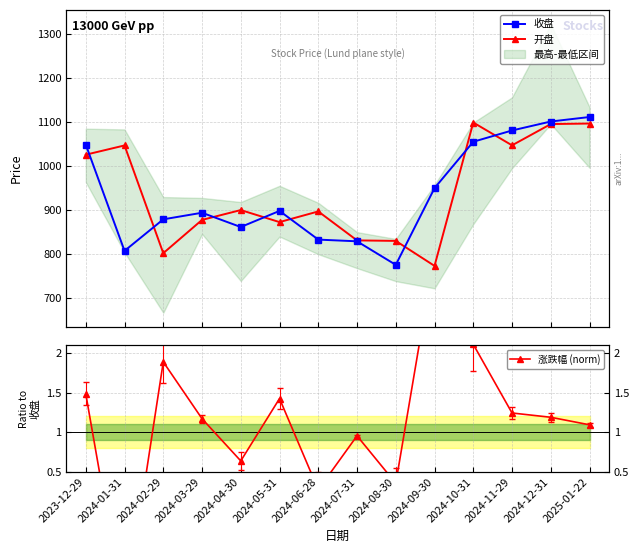

Where is the first local maximum for 开盘?

2024-01-31